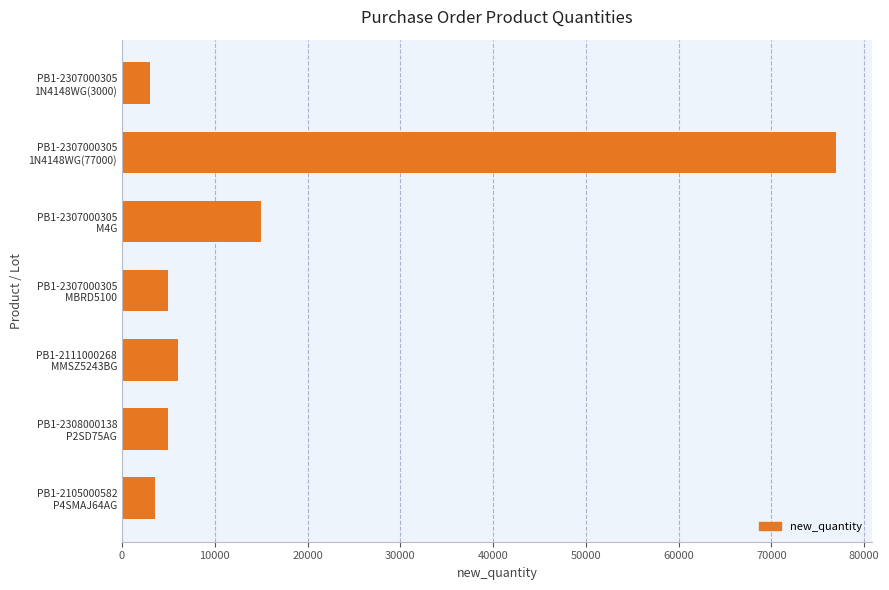

What is the minimum value shown in the chart?

3000